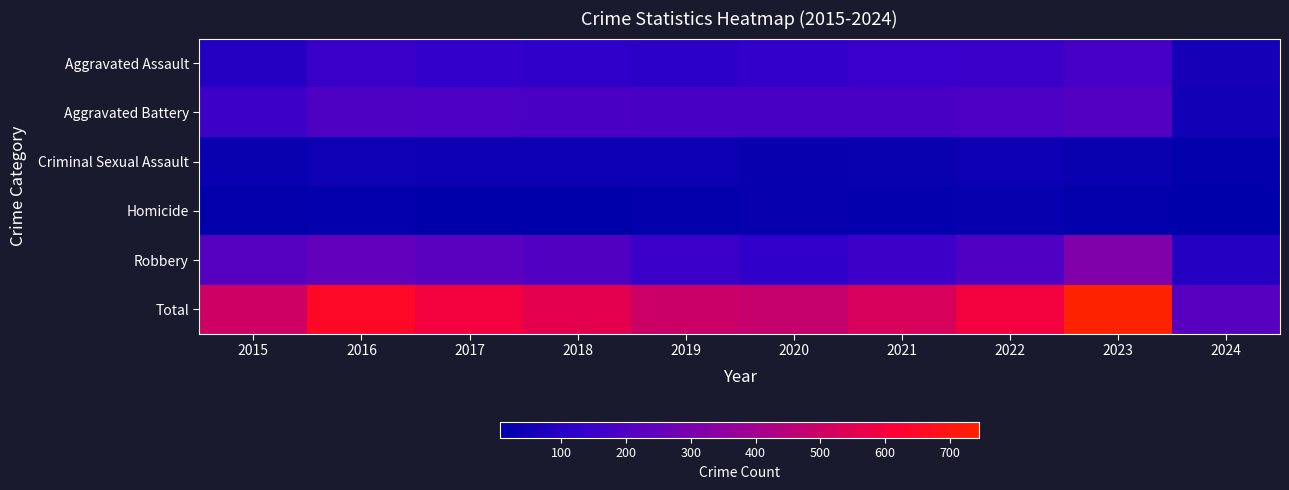

Which series has the widest spread of values?

Total